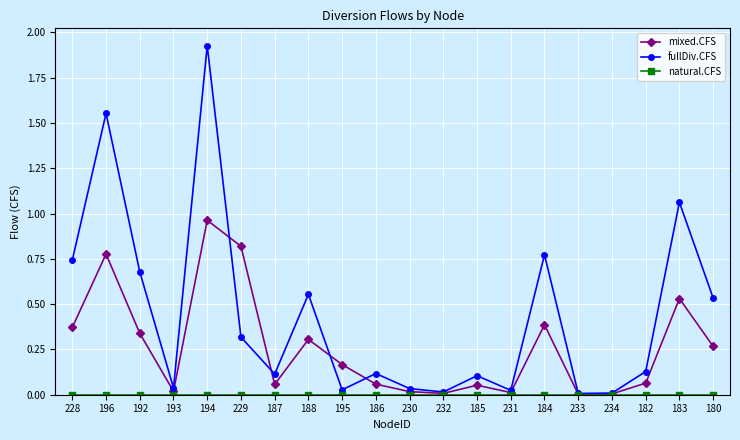

Which series has the widest spread of values?

fullDiv.CFS